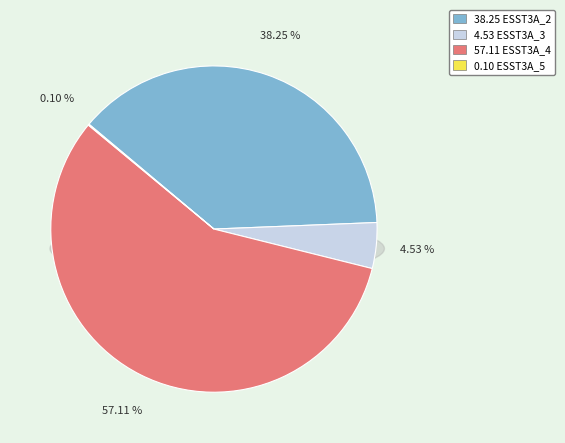

True or false: ESST3A_5 accounts for 1% of the total.

False